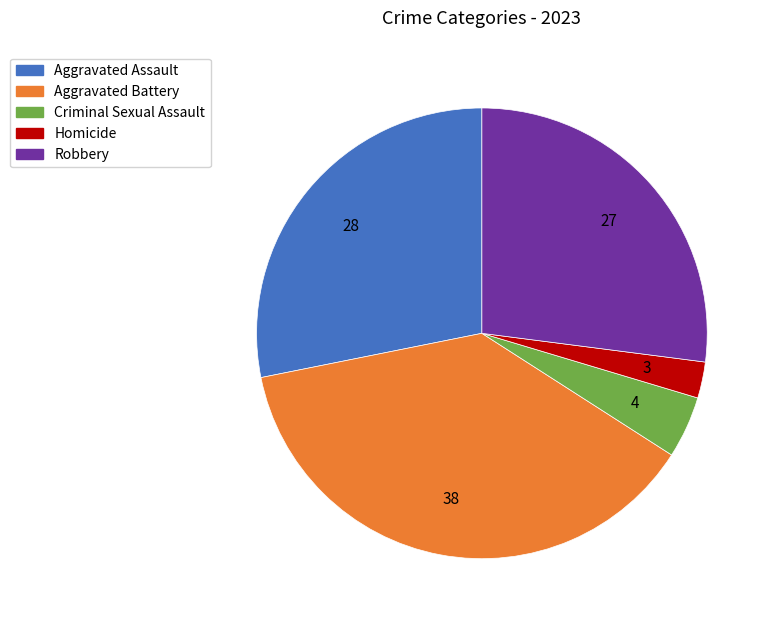

Approximately how many times larger is the value at Aggravated Battery compared to Aggravated Assault?

1.3